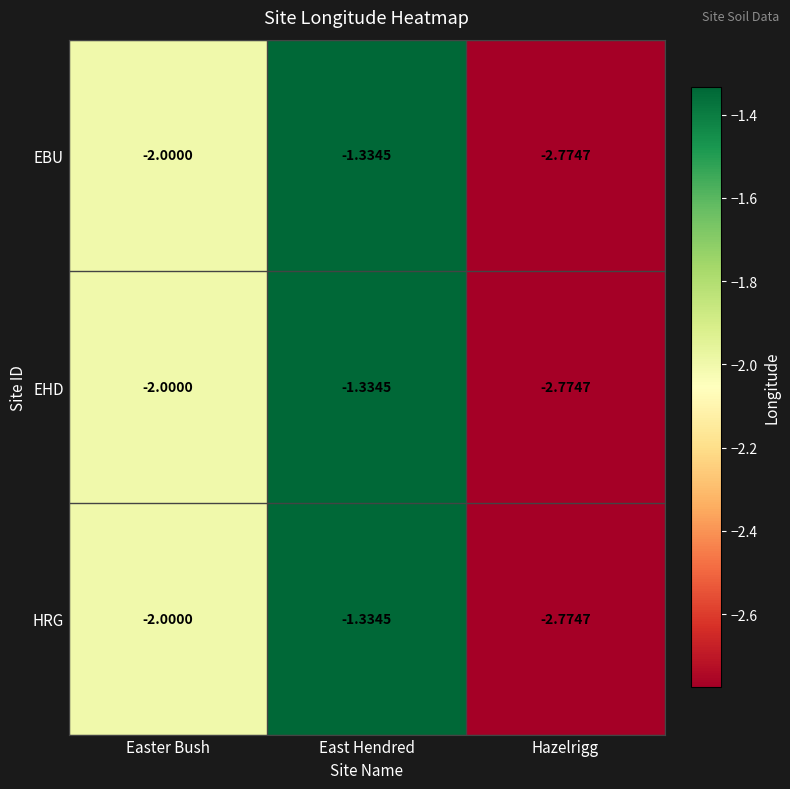

Which category has the lowest value in the EHD series?

Hazelrigg